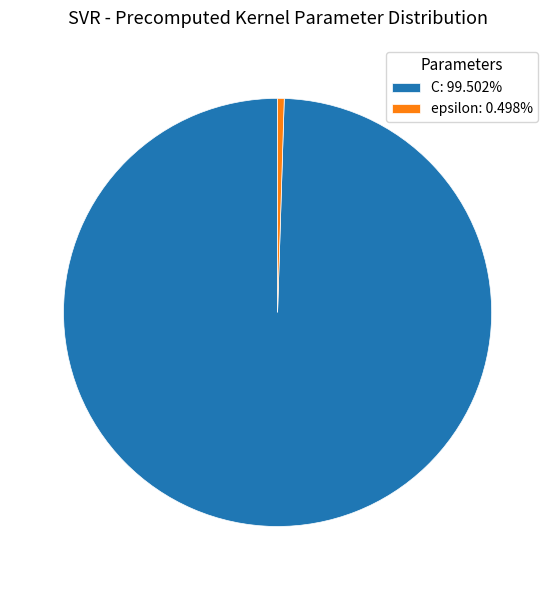

Rank the categories by value from highest to lowest.

C, epsilon